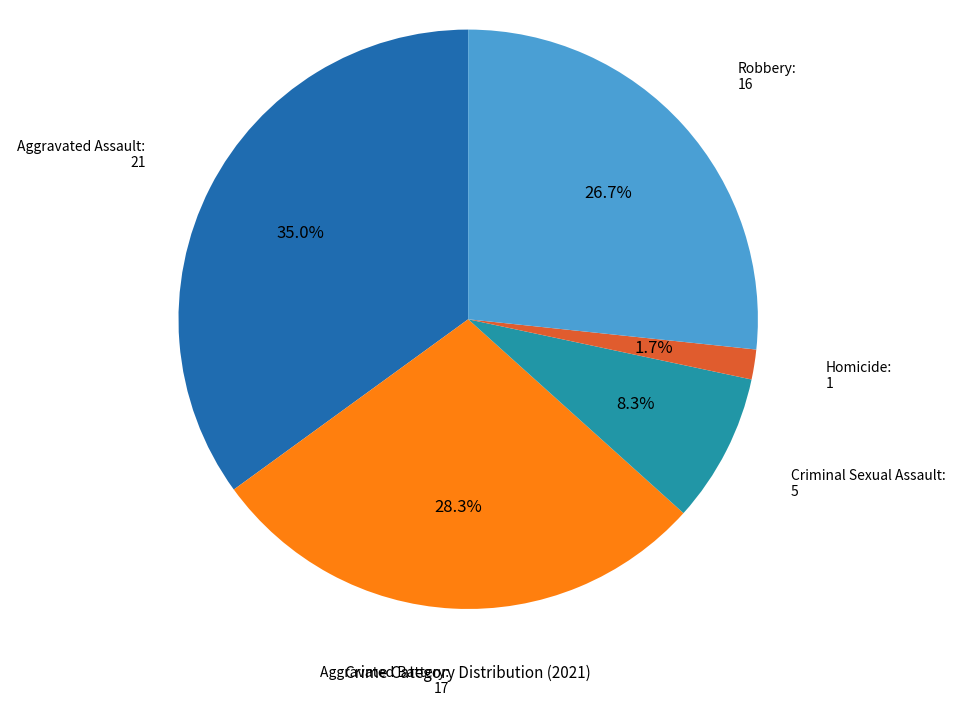

What percentage is NOT represented by Homicide?

98.3%